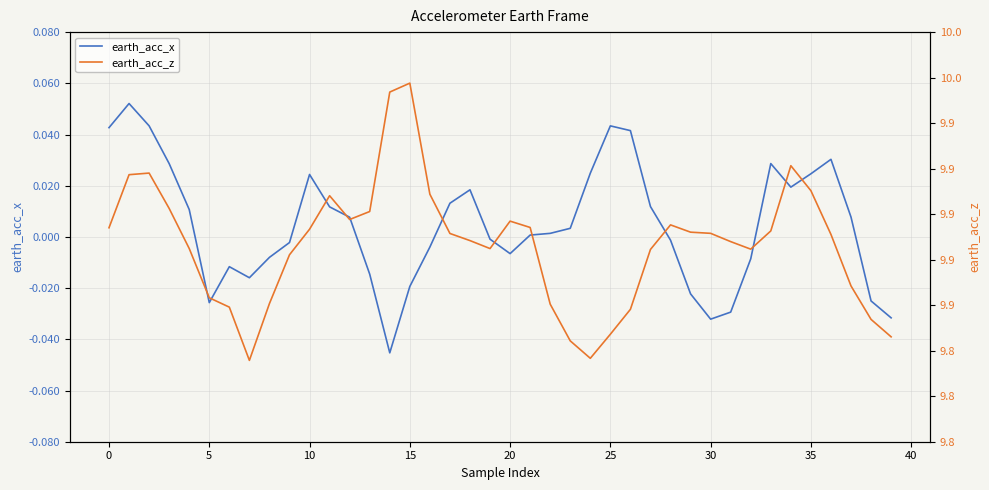

The value of earth_acc_x at 5 is 0.0. True or false?

True